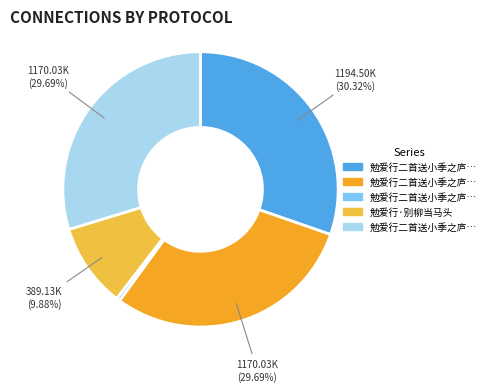

How many slices are in this pie chart?

5